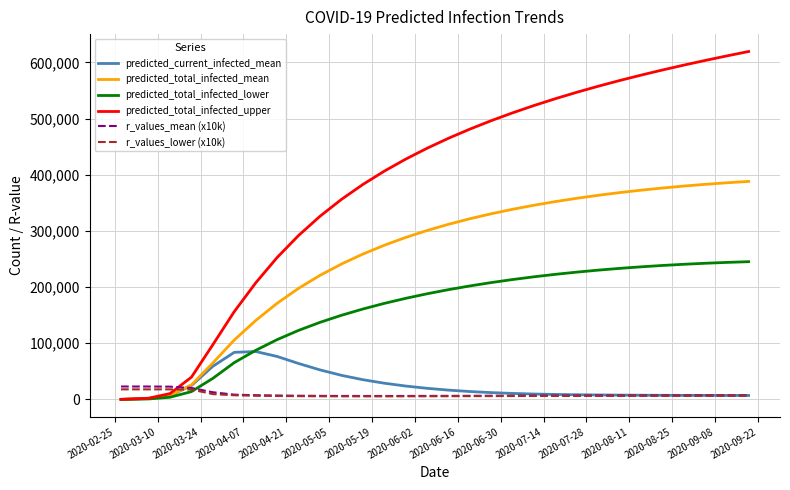

What is the sum of all predicted_total_infected_lower values?

4823564.0